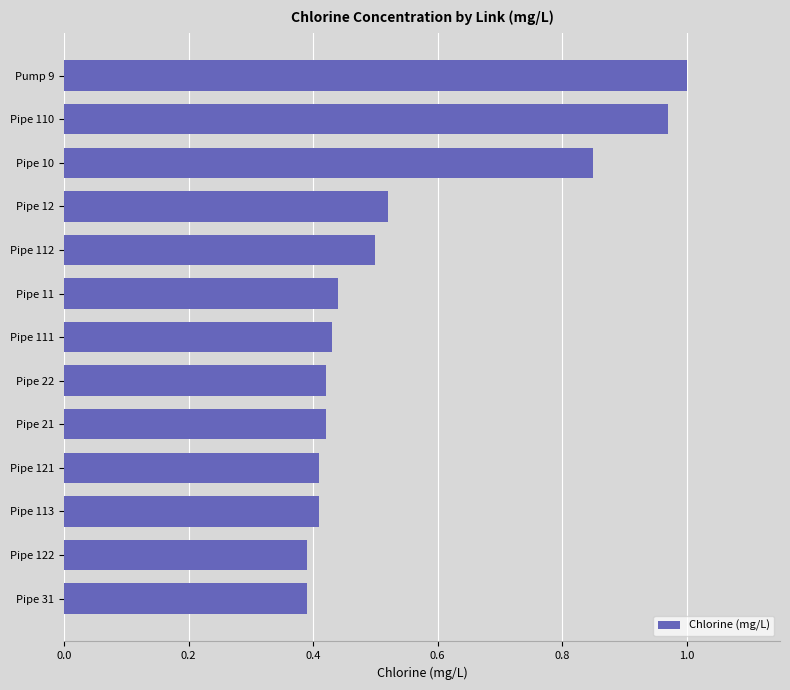

Which has a higher value, Pipe 10 or Pipe 22?

Pipe 10